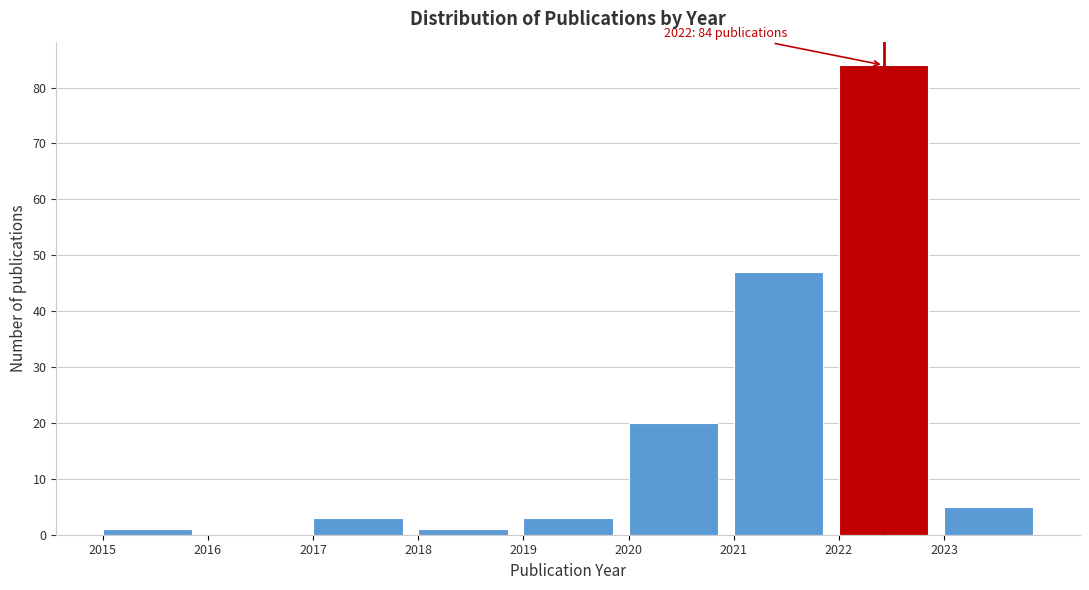

Over which range of the x-axis is the bar tallest?

2022 to 2023